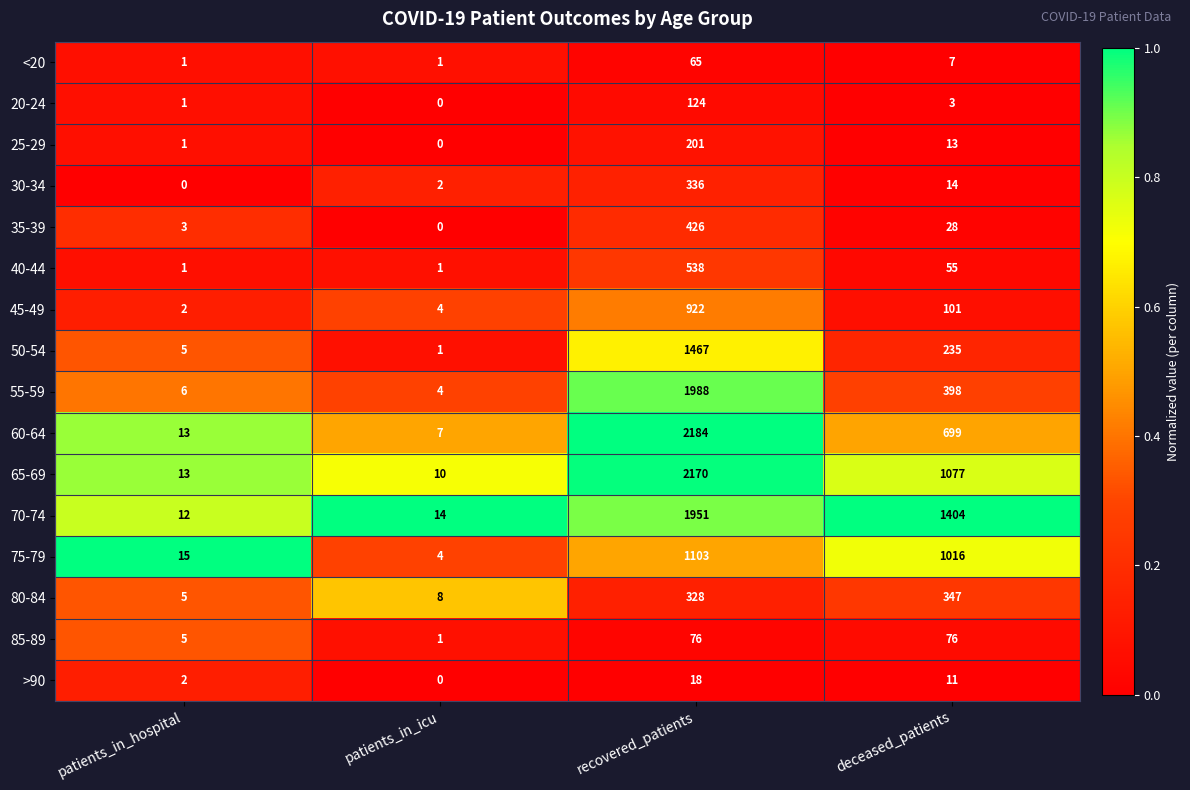

Which series has the largest range (max minus min)?

60-64